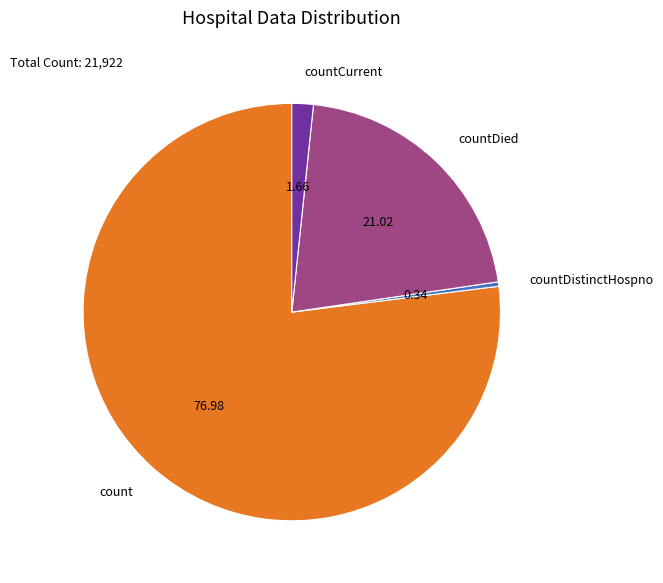

Rank the categories by value from highest to lowest.

count, countDied, countCurrent, countDistinctHospno